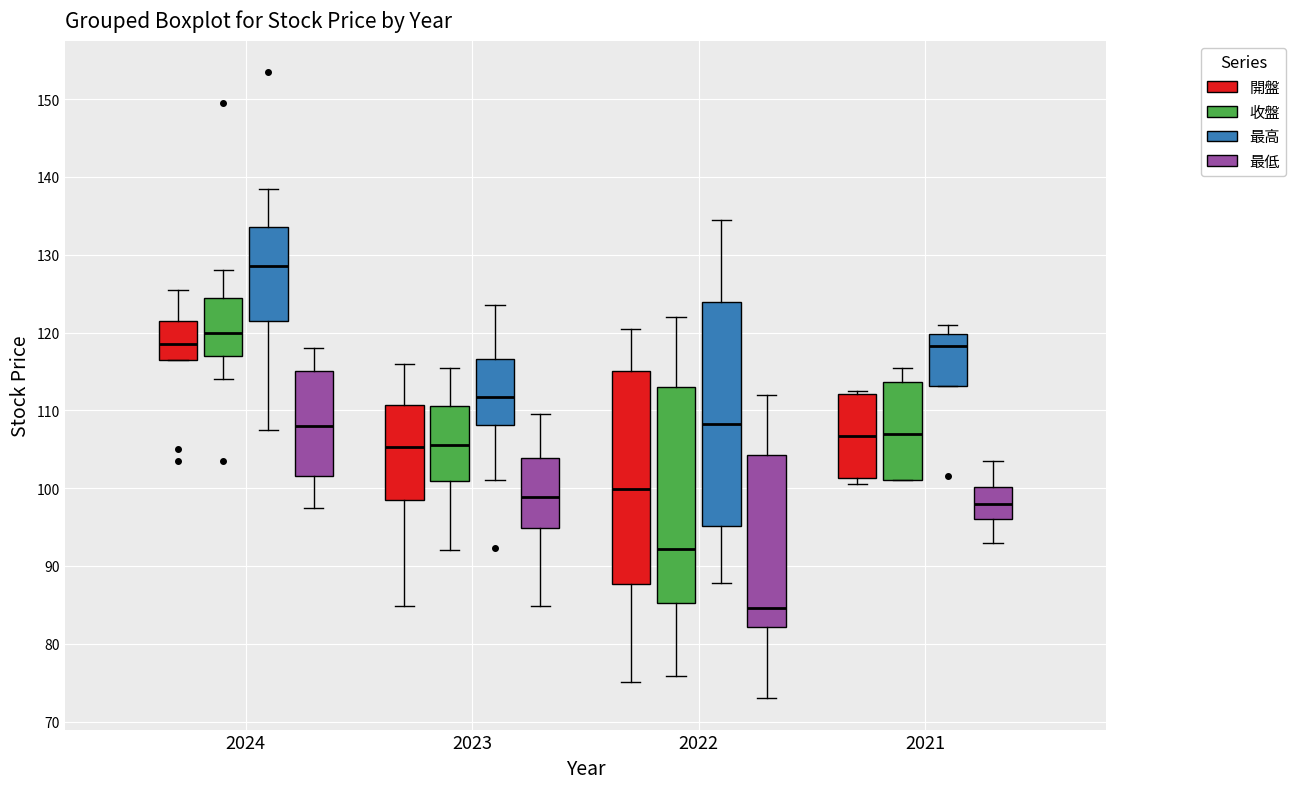

Where is the lower edge of the box for 2023 (最低) on the y-axis? The values are not printed on the chart, so give them approximately, as read against the axis.

95